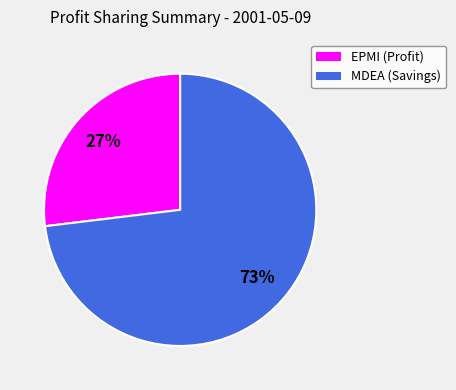

Approximately how many times larger is the value at MDEA (Savings) compared to EPMI (Profit)?

2.7